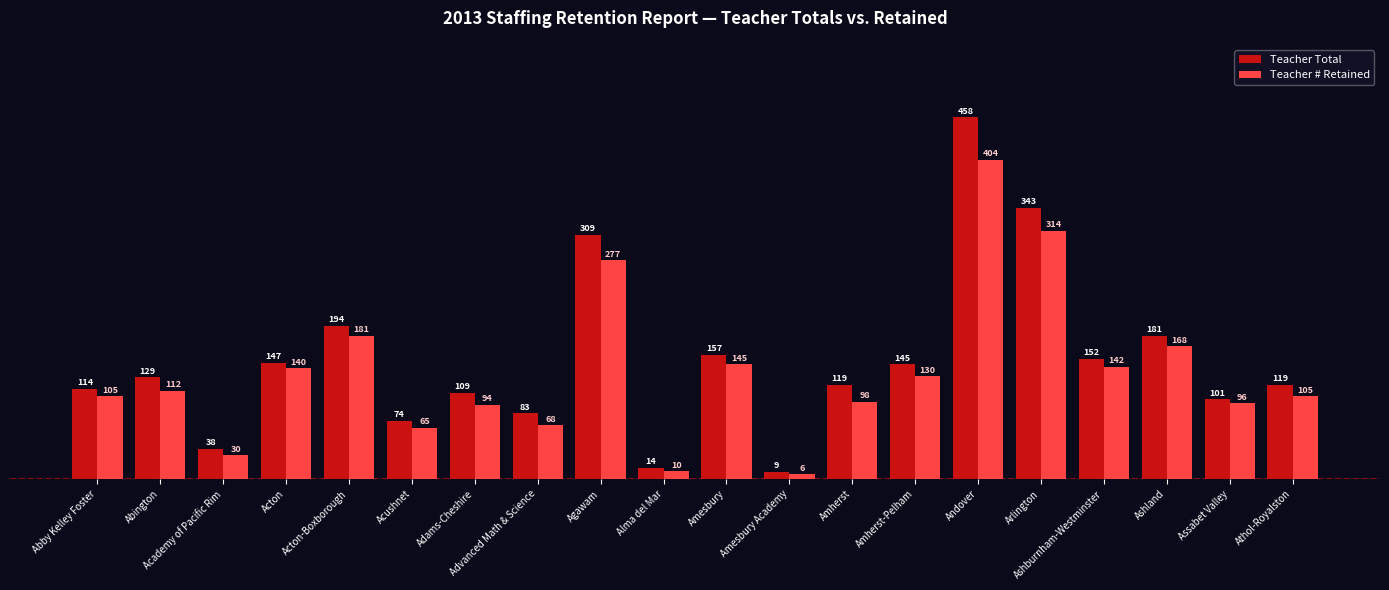

What are all the series names shown in the legend?

Teacher Total, Teacher # Retained